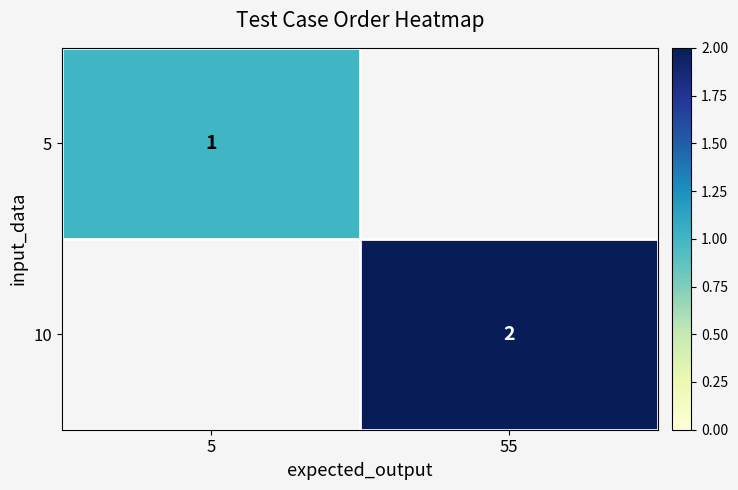

Is the value of 5 at 5 greater than the value of 10 at 55?

No